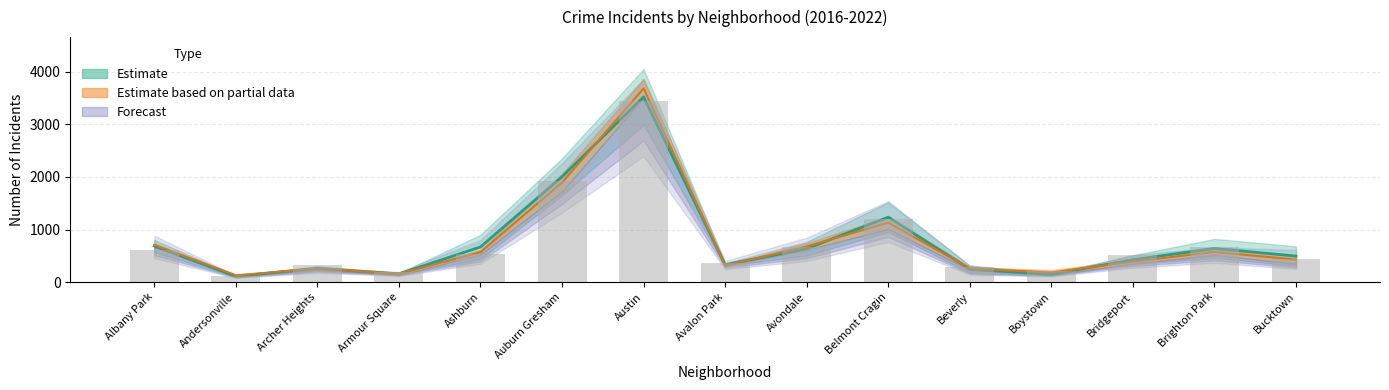

What is the sum of all values?

11495